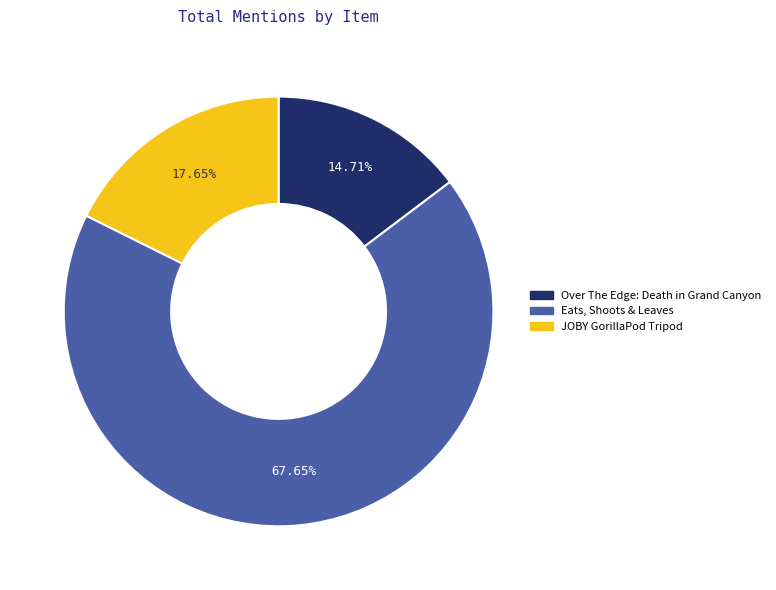

Is there a majority slice in this chart?

Yes